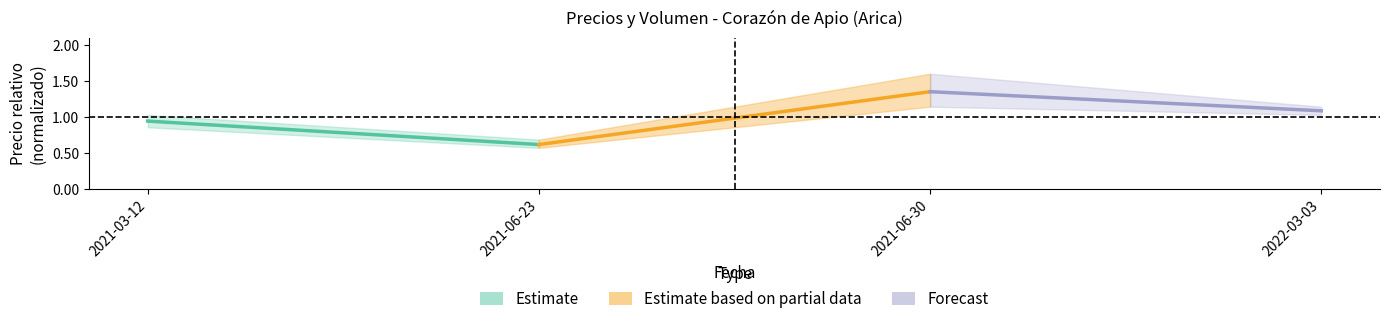

Where is the data nearest to the value 0?

2021-06-23